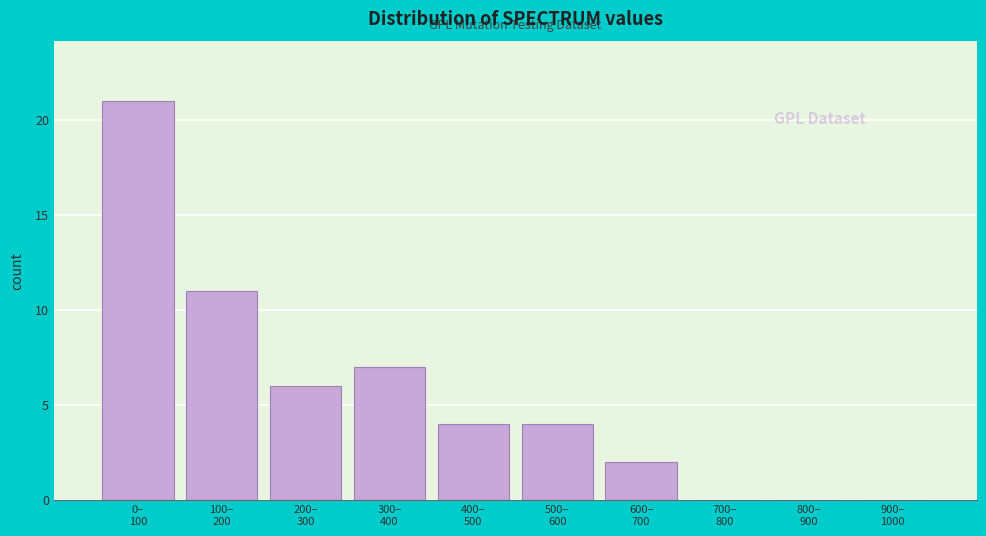

What is the maximum value shown in the chart?

21